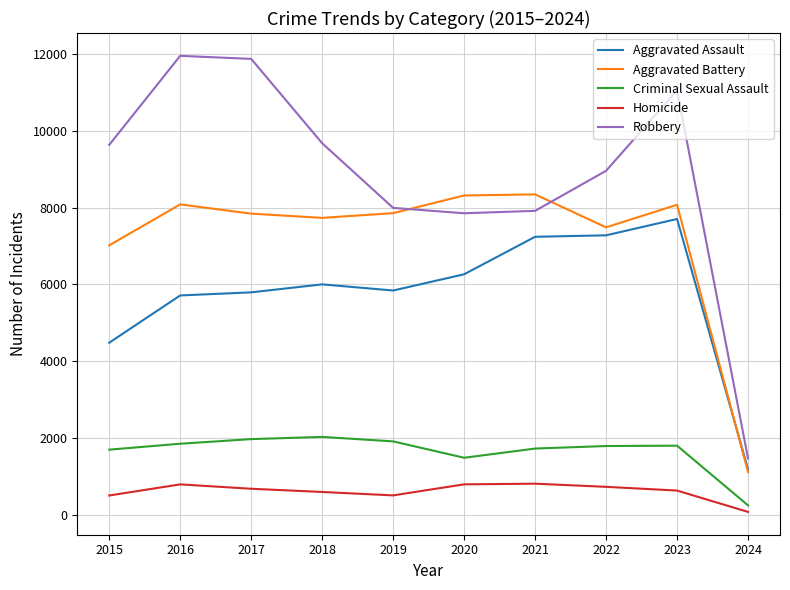

Which series has the largest range (max minus min)?

Robbery